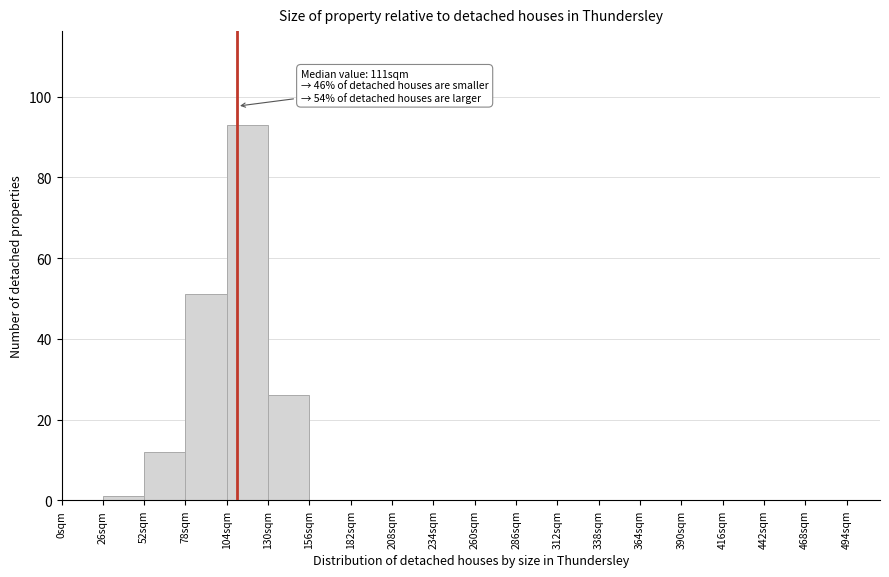

Over which range of the x-axis is the bar tallest?

104 to 130